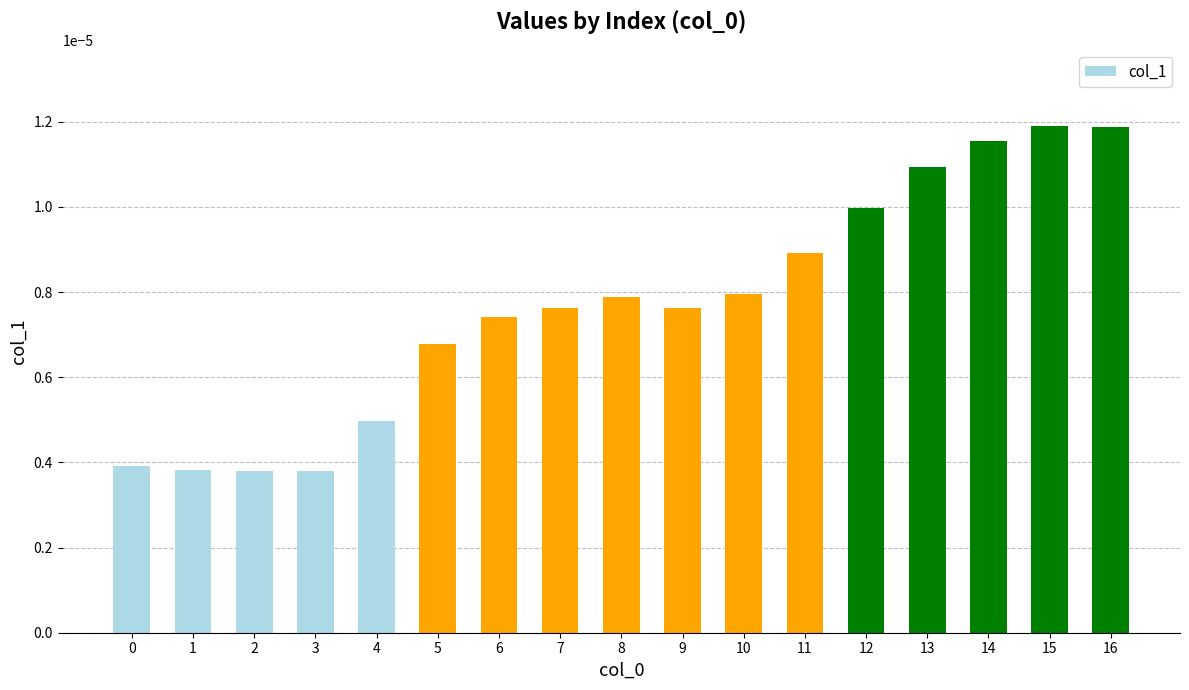

Count the values in the range 0 to 1.

17